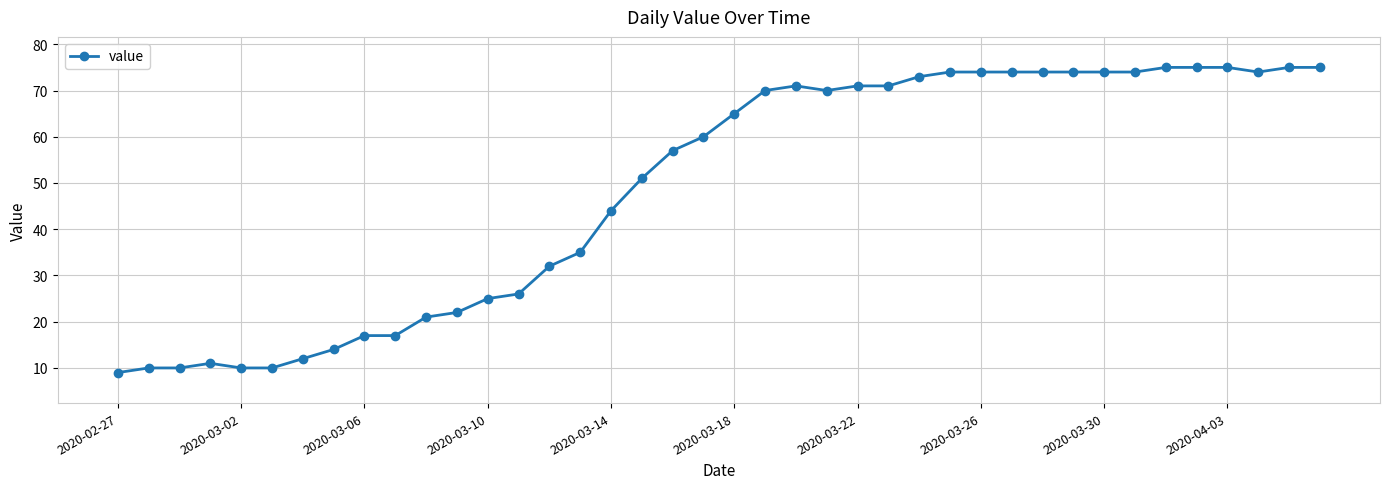

What is the difference between the second highest and minimum values?

66